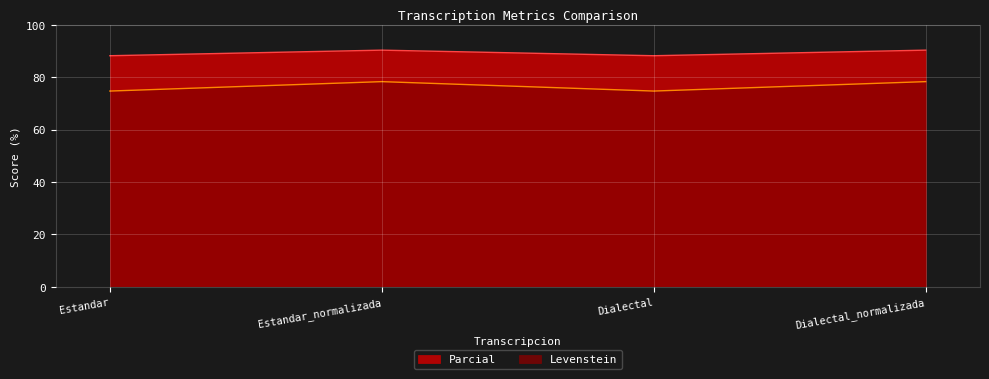

What is the maximum value shown in the chart?

90.3